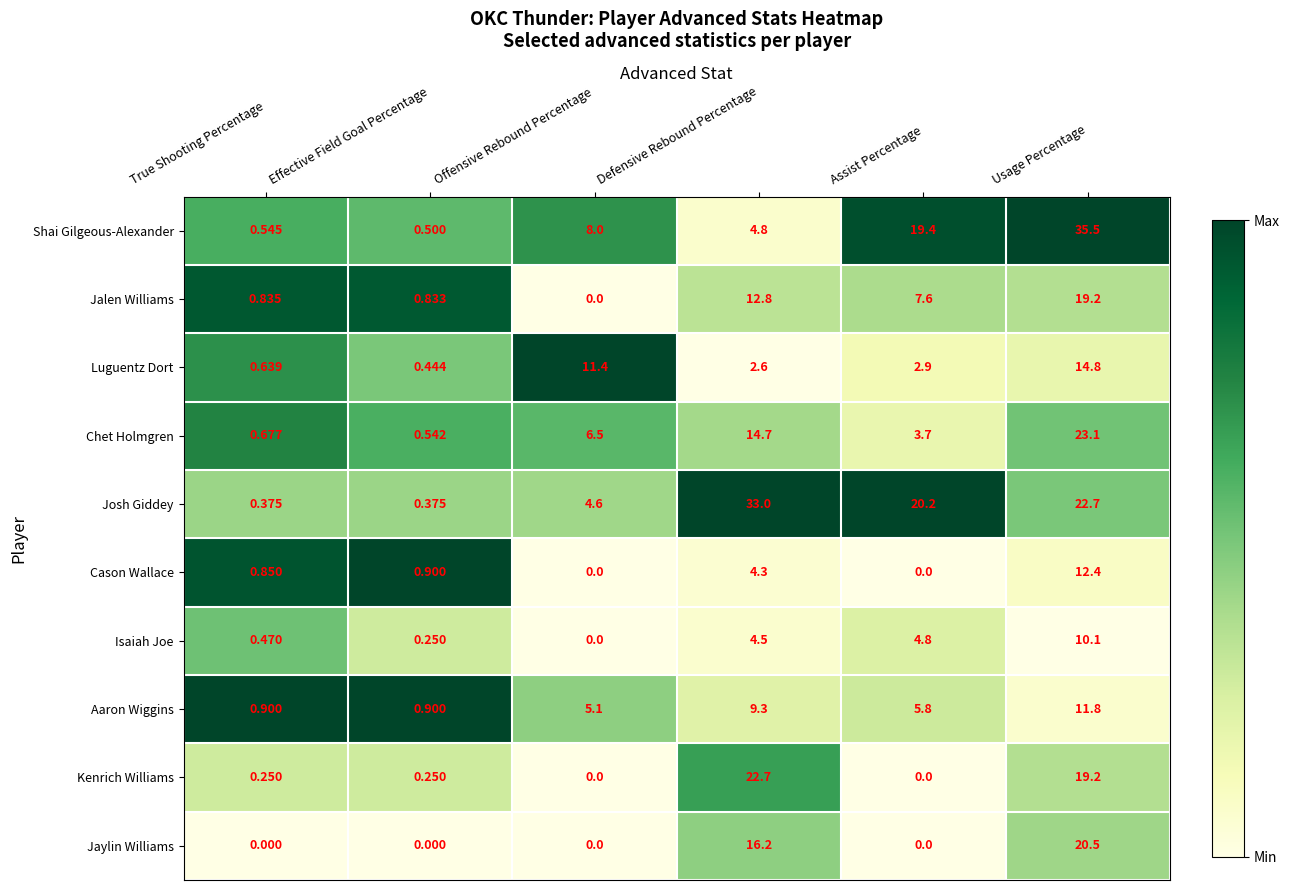

Which series has the largest range (max minus min)?

Shai Gilgeous-Alexander